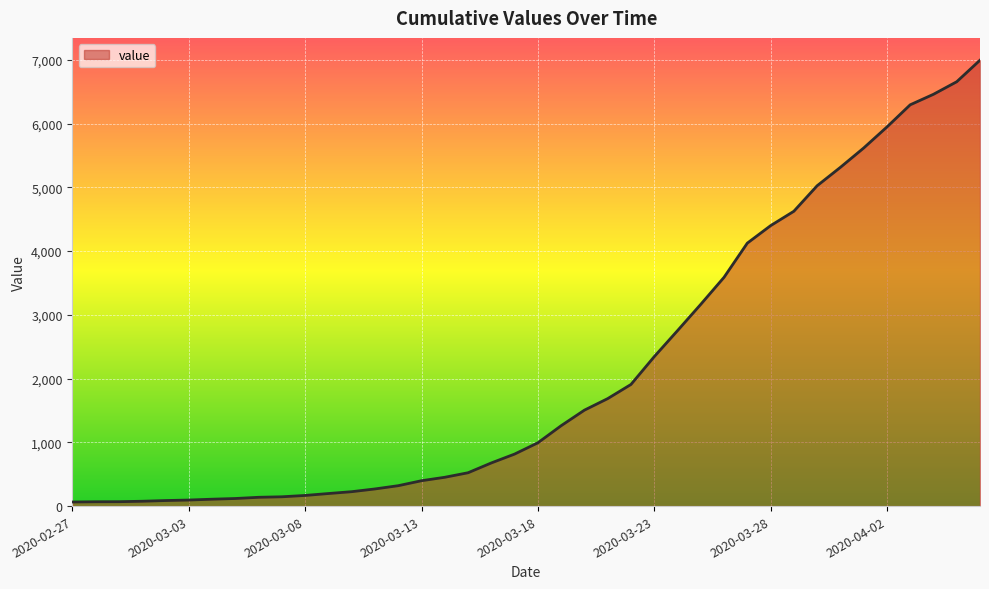

How many categories are shown in the chart?

40